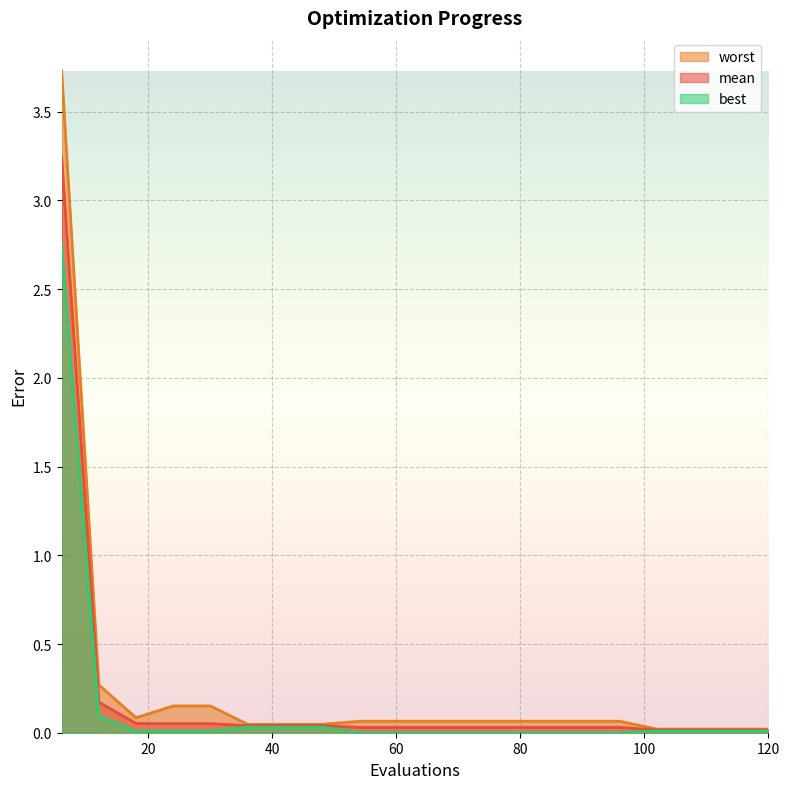

How many lines are shown in the chart?

3